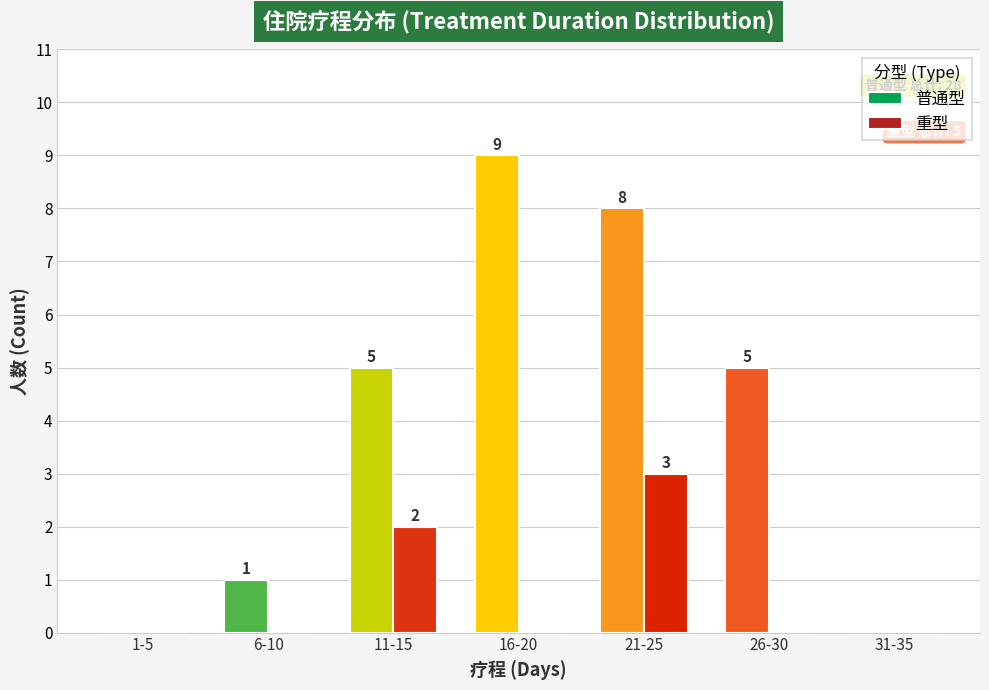

The 重型 series shows 0 at 1-5. True or false?

True